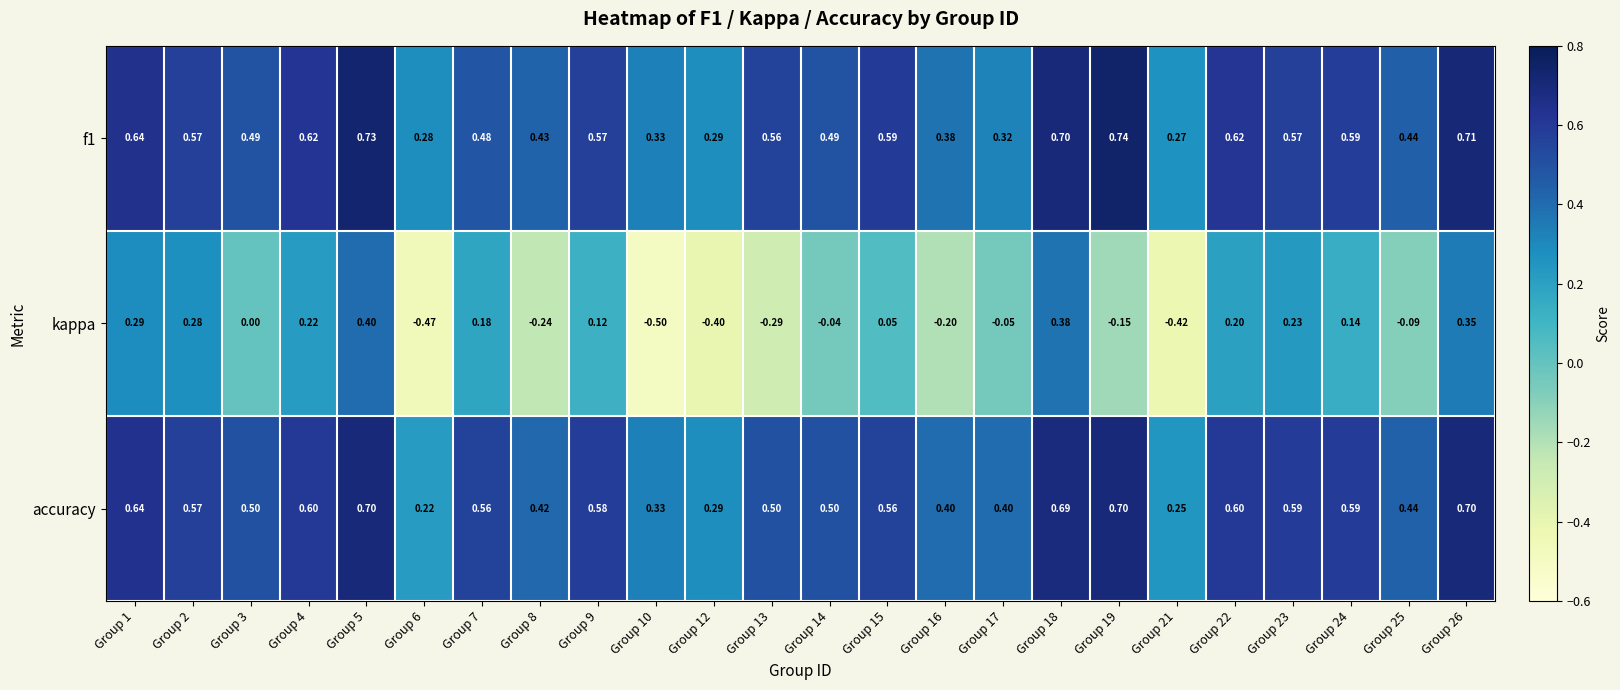

At which category is the sum across all series the highest?

Group 5